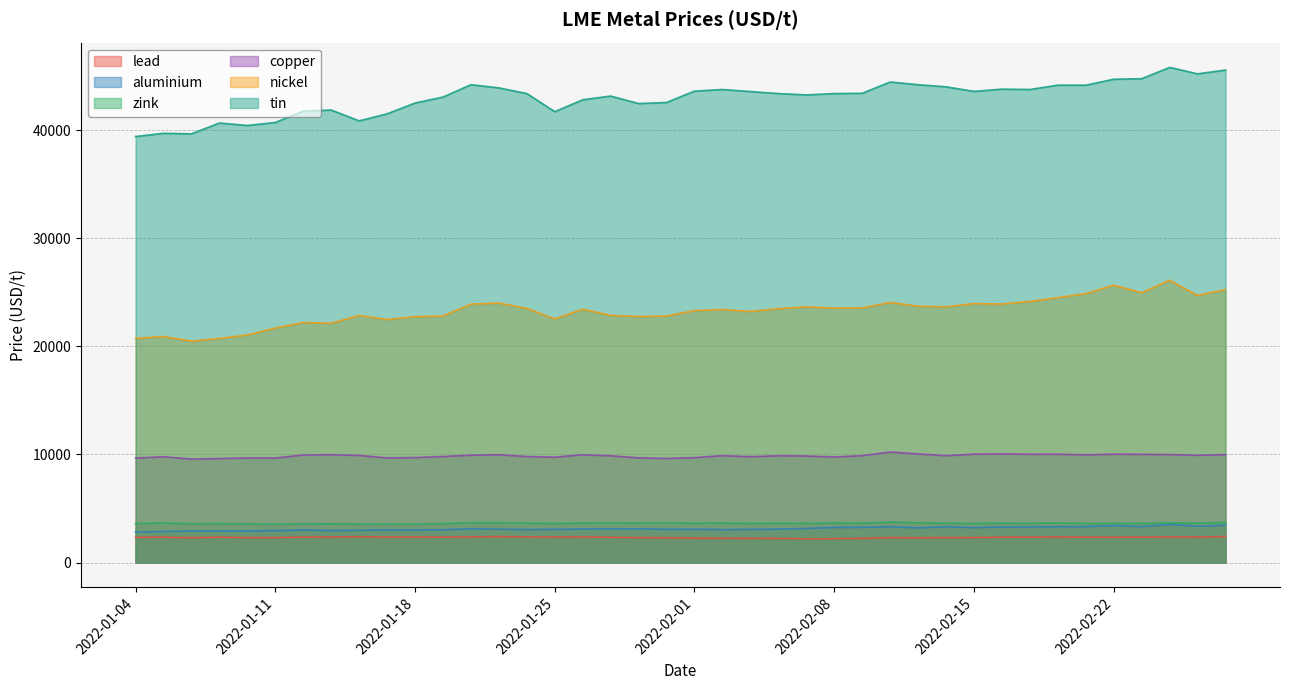

Count the number of data series in this chart.

6